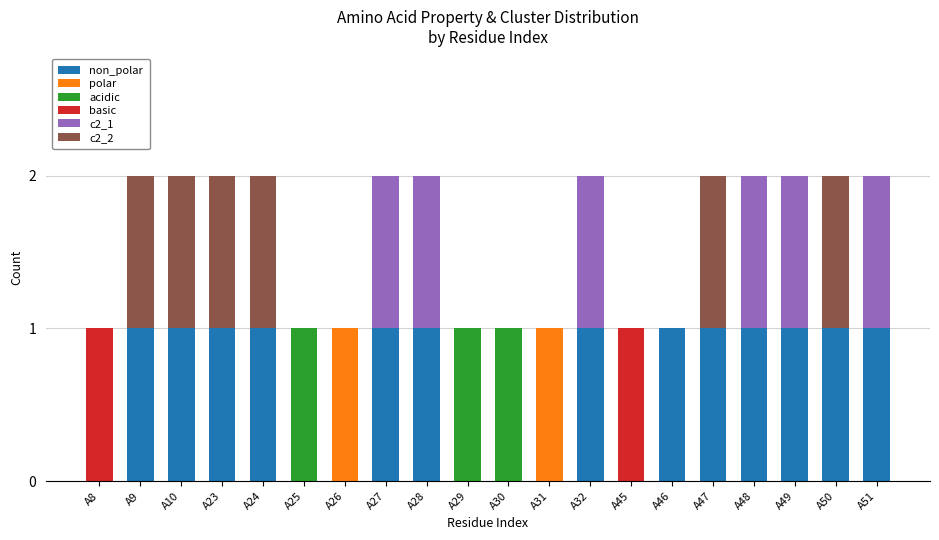

What are all the series names shown in the legend?

non_polar, polar, acidic, basic, c2_1, c2_2